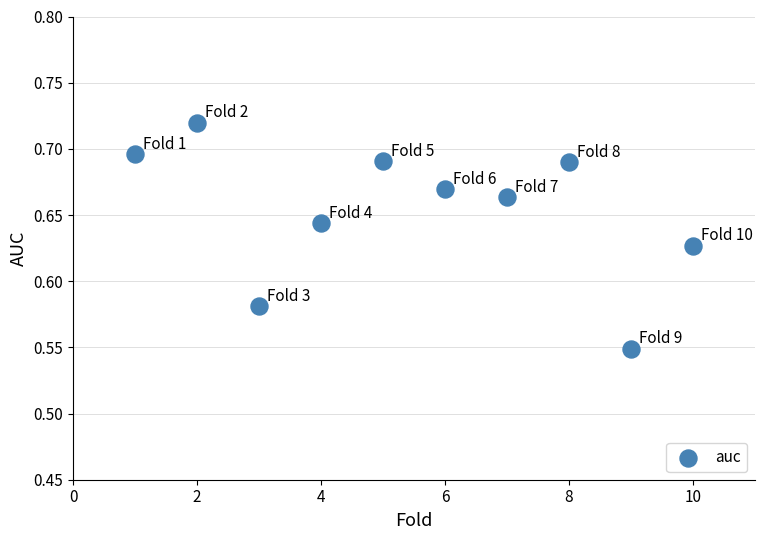

What is the range of X values (max minus min)?

9.0